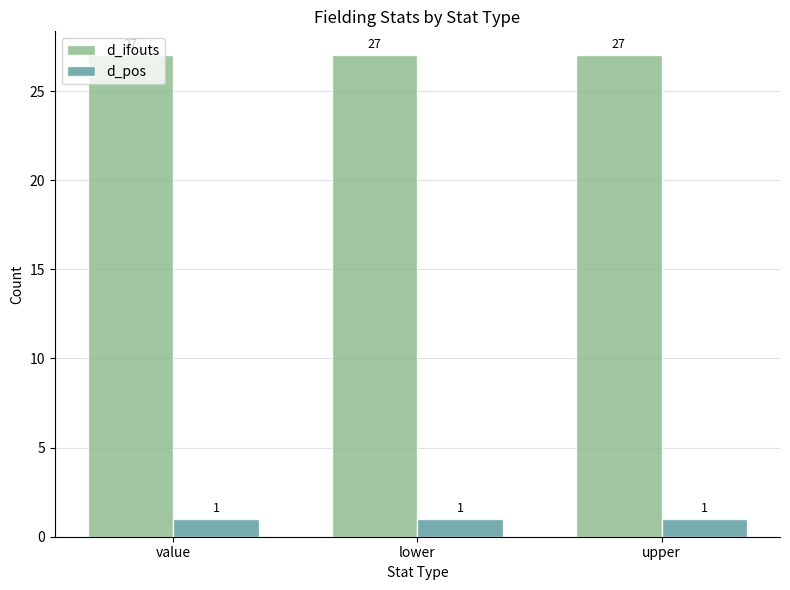

What is the spread (max minus min) of values at lower?

26